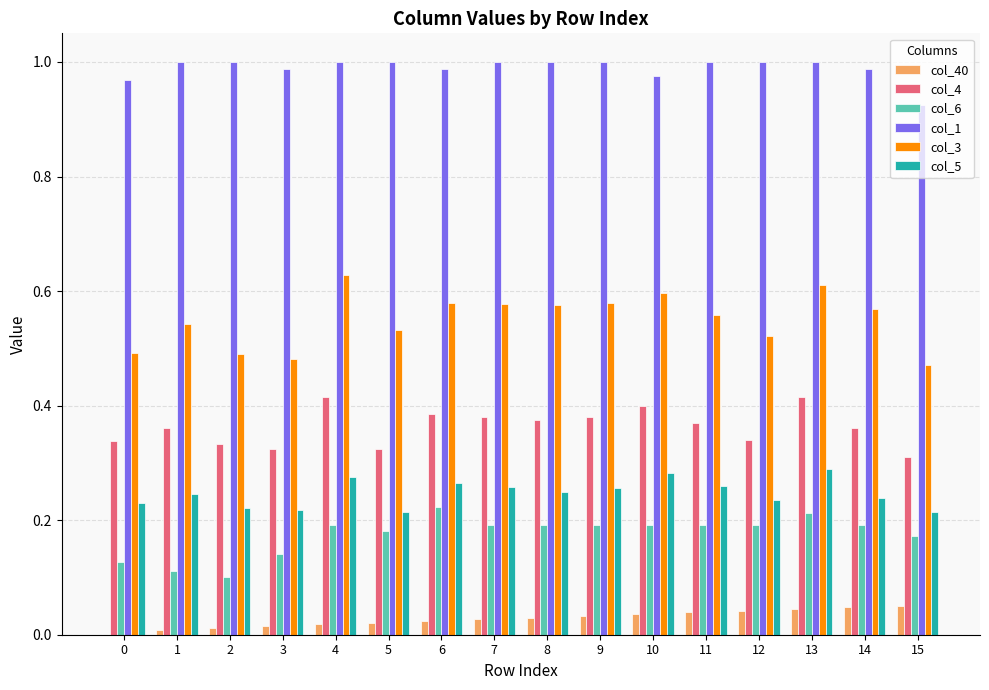

The value of col_3 at 1 is 0.2. True or false?

False